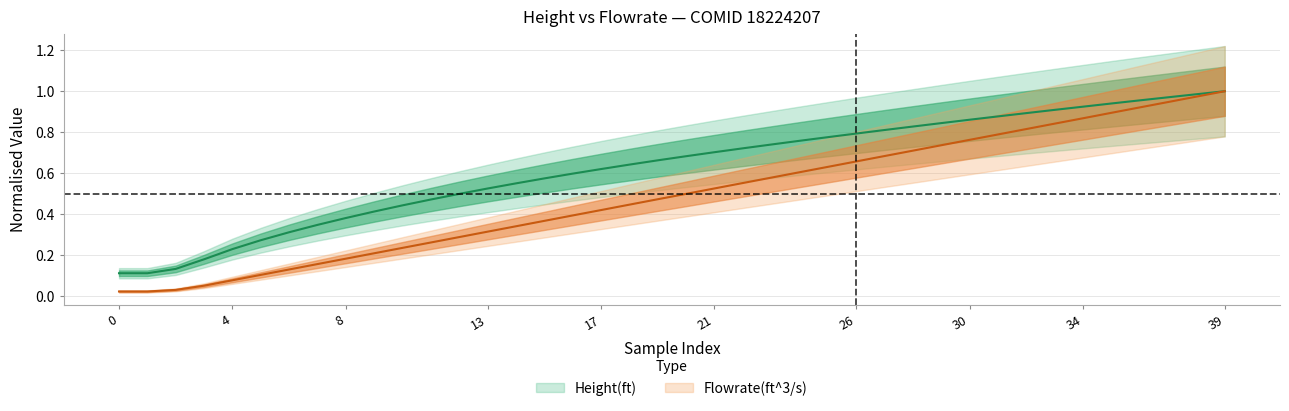

At which category is the sum across all series the highest?

39